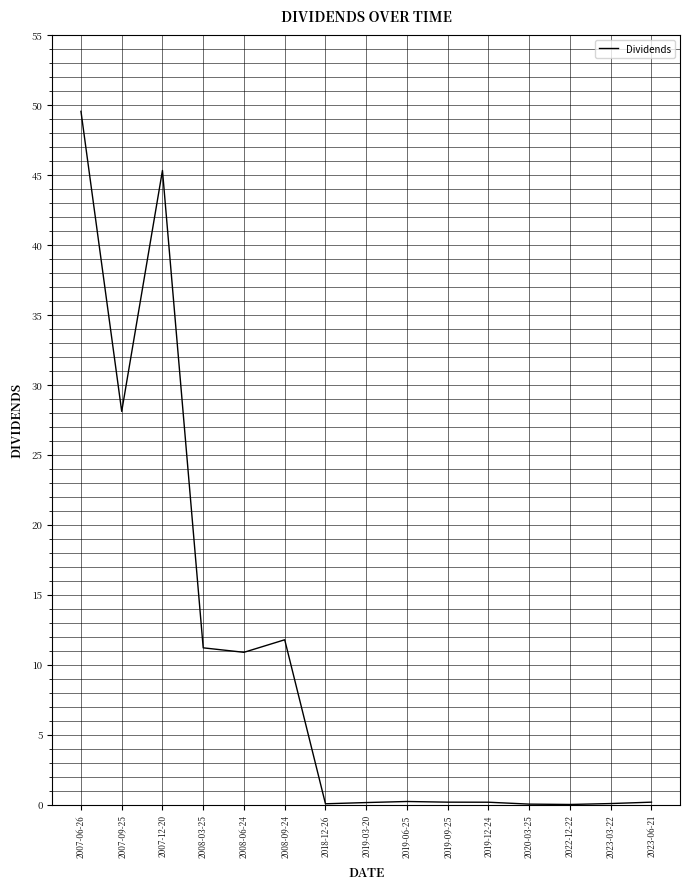

What position from the left is 2008-09-24?

6